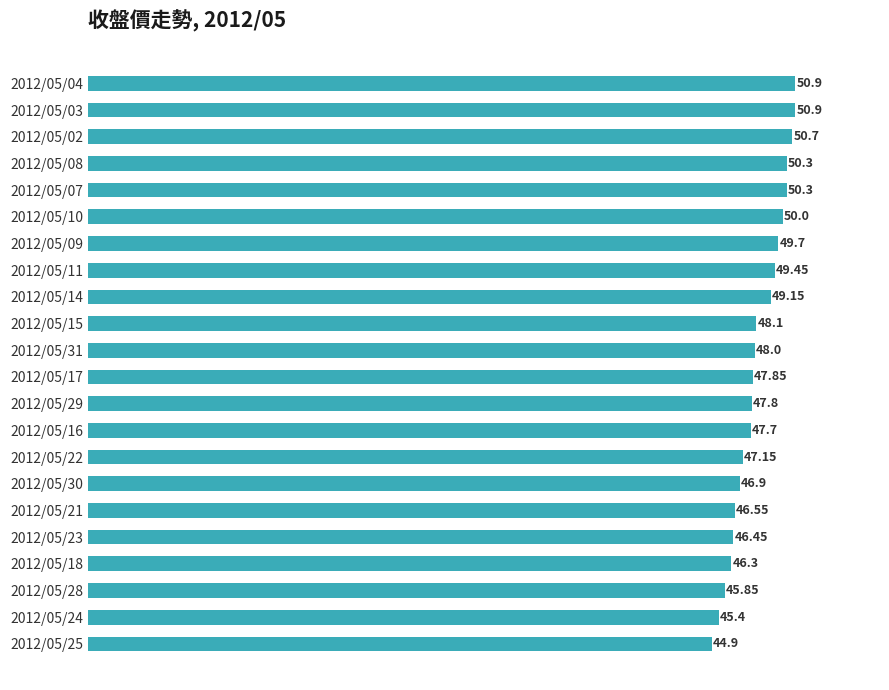

Which category has the lowest value across all series?

2012/05/25